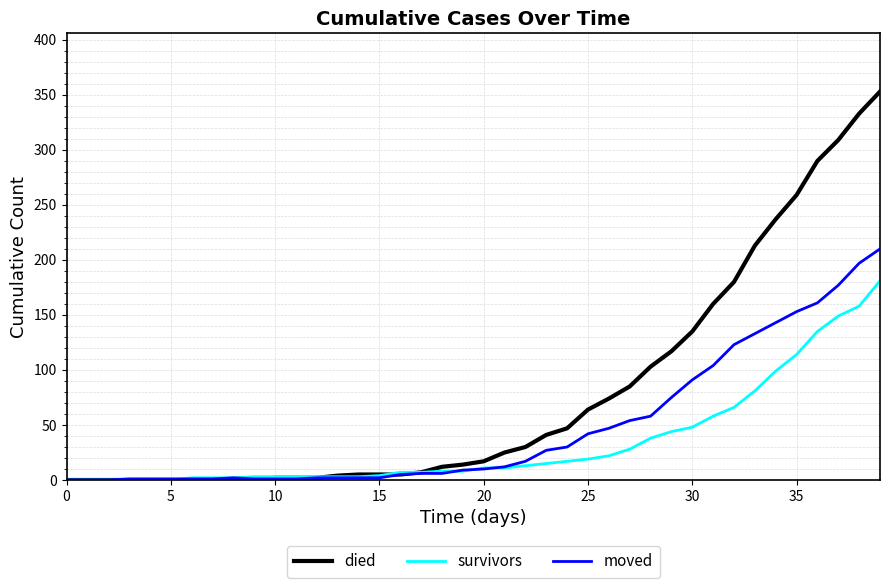

List the series in order of their overall mean, highest first.

died, moved, survivors